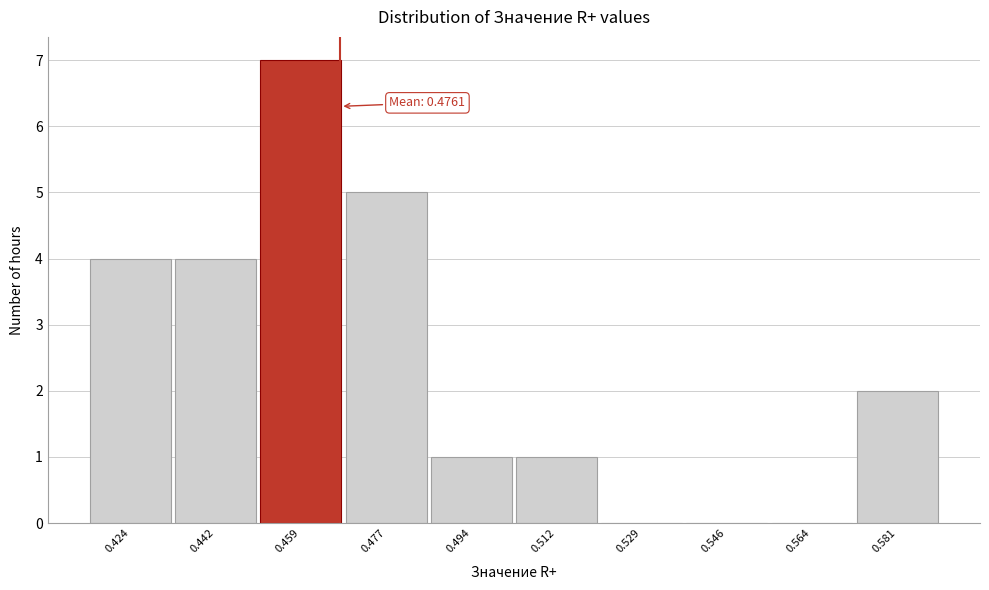

Reading left to right, what are all the values shown in this chart?

0.424=4	0.442=4	0.459=7	0.477=5	0.494=1	0.512=1	0.529=0	0.546=0	0.564=0	0.581=2